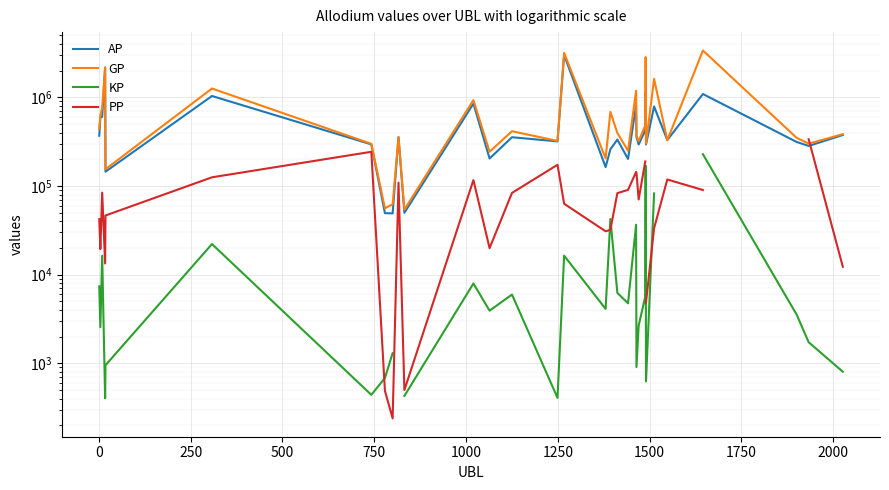

How many intersections are there between PP and KP?

4